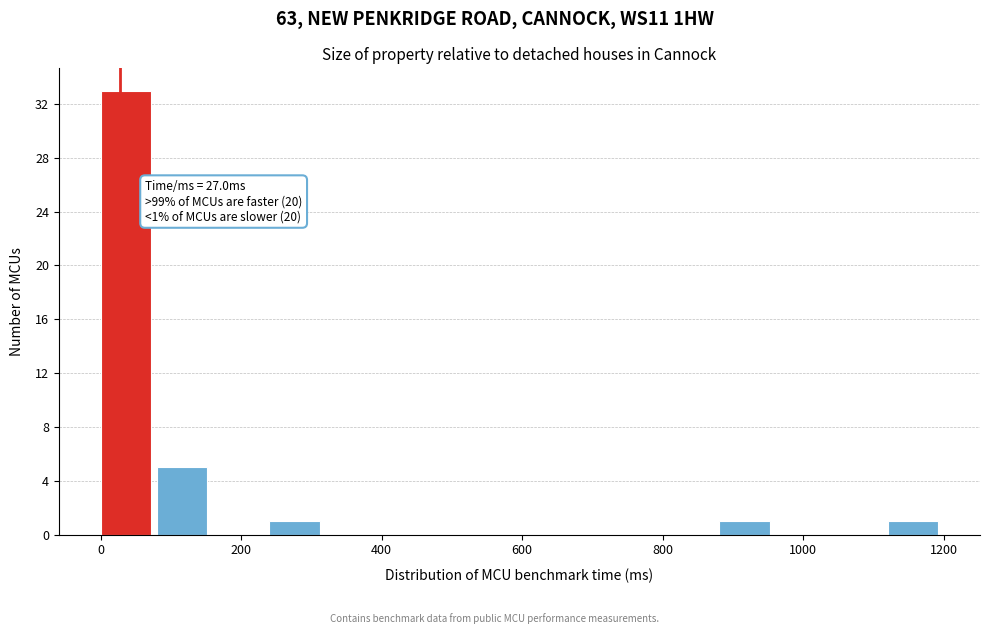

Read against the x-axis, roughly where is the centre of the tallest bar?

40